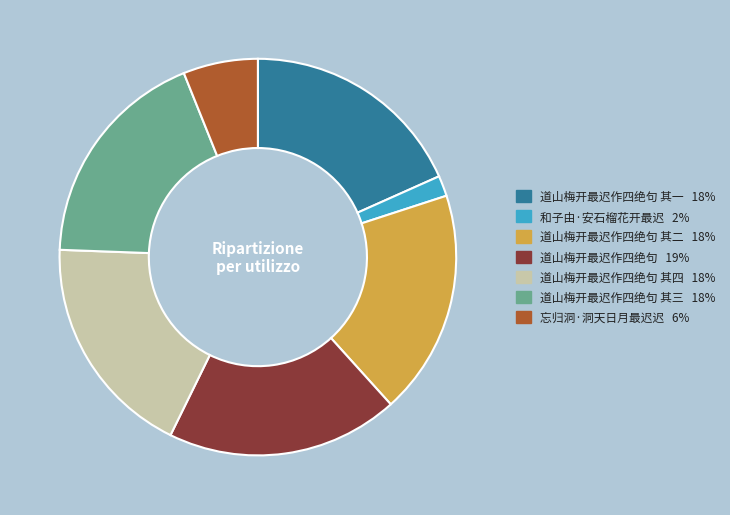

Does any single category account for the majority?

No